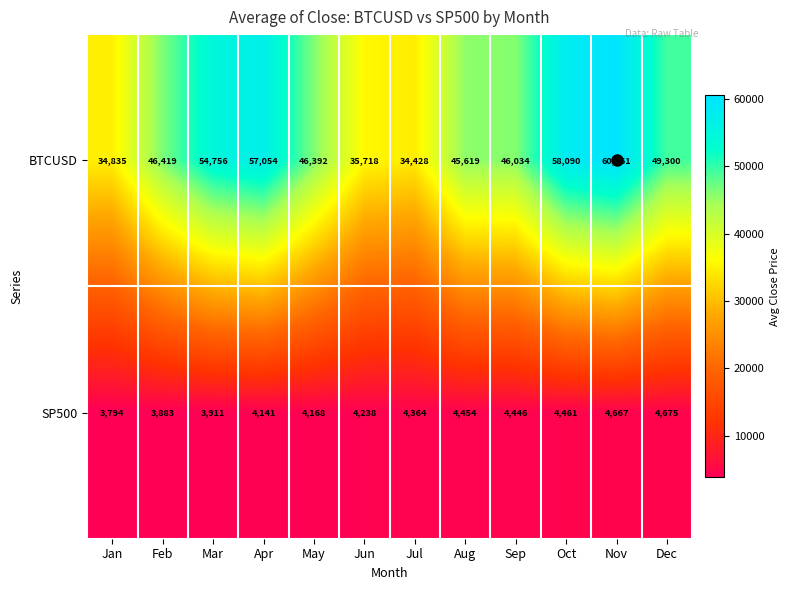

Is it true that SP500 equals 7827 at Jul?

False